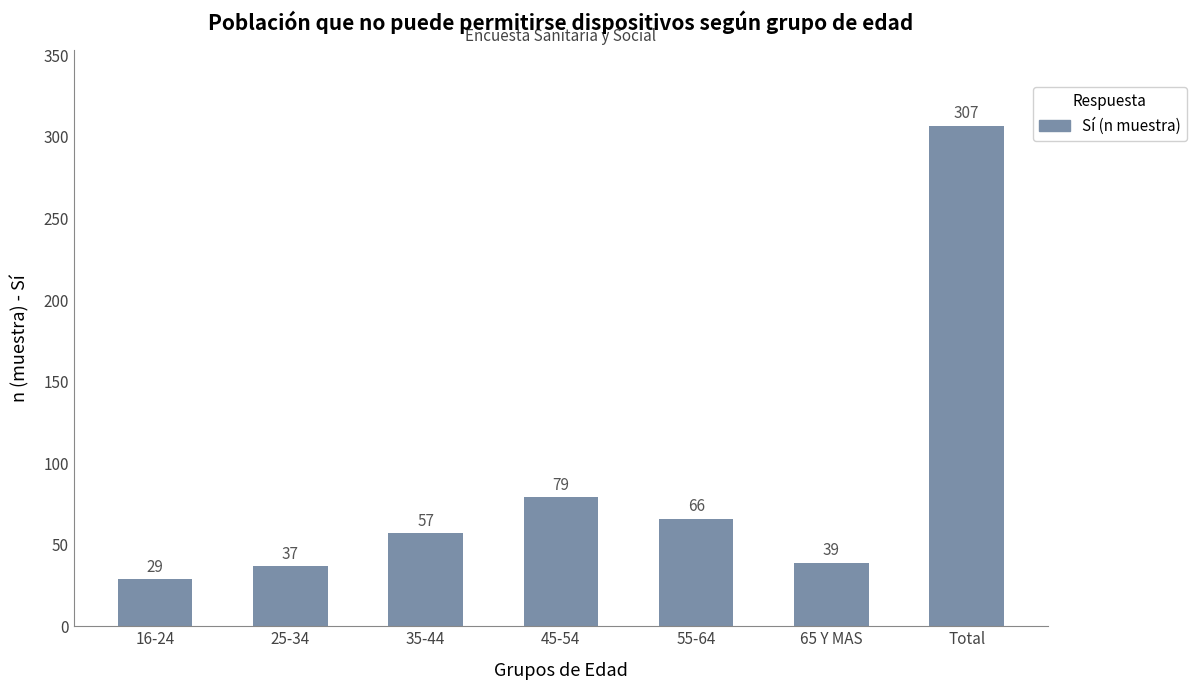

List the labels in order of value, largest first.

Total, 45-54, 55-64, 35-44, 65 Y MAS, 25-34, 16-24